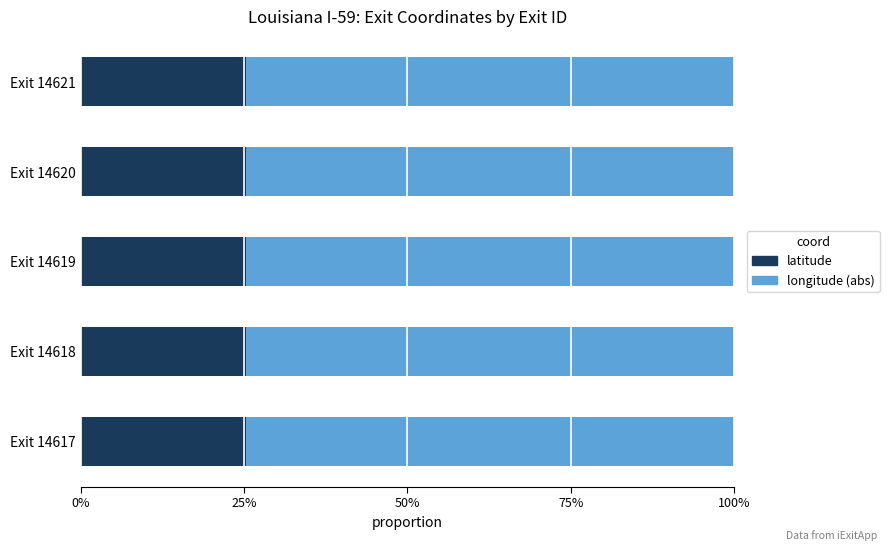

What are all the series names shown in the legend?

latitude, longitude (abs)